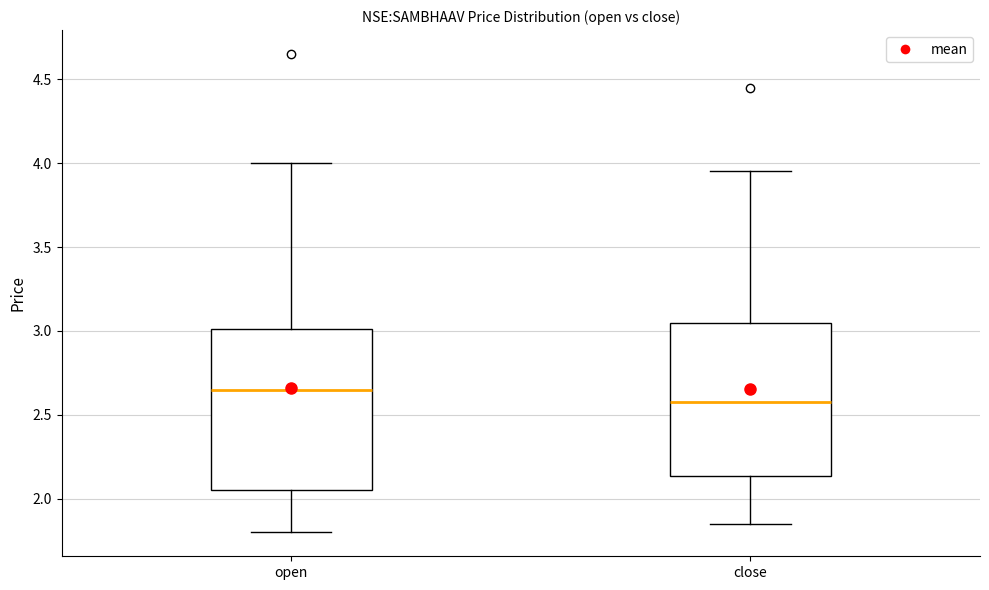

Comparing the boxes themselves (not the whiskers), which one is the tallest?

open